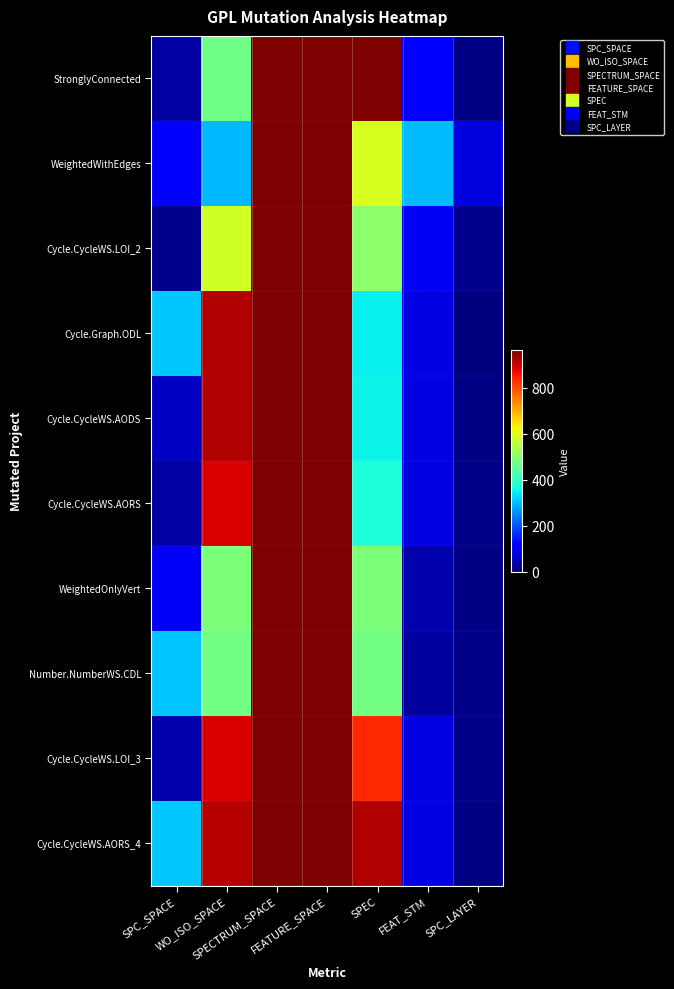

At WO_ISO_SPACE, list the series in order from smallest to largest.

WeightedWithEdges, StronglyConnected, Number.NumberWS.CDL, WeightedOnlyVert, Cycle.CycleWS.LOI_2, Cycle.CycleWS.AORS, Cycle.CycleWS.LOI_3, Cycle.CycleWS.AORS_4, Cycle.Graph.ODL, Cycle.CycleWS.AODS